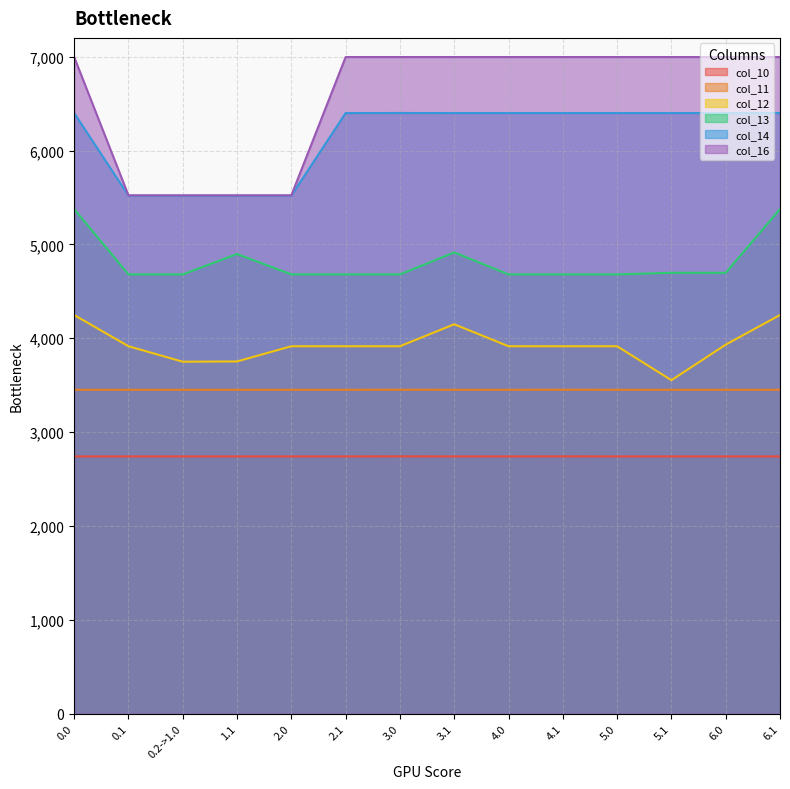

What is the sum of all col_13 values?

67406.6